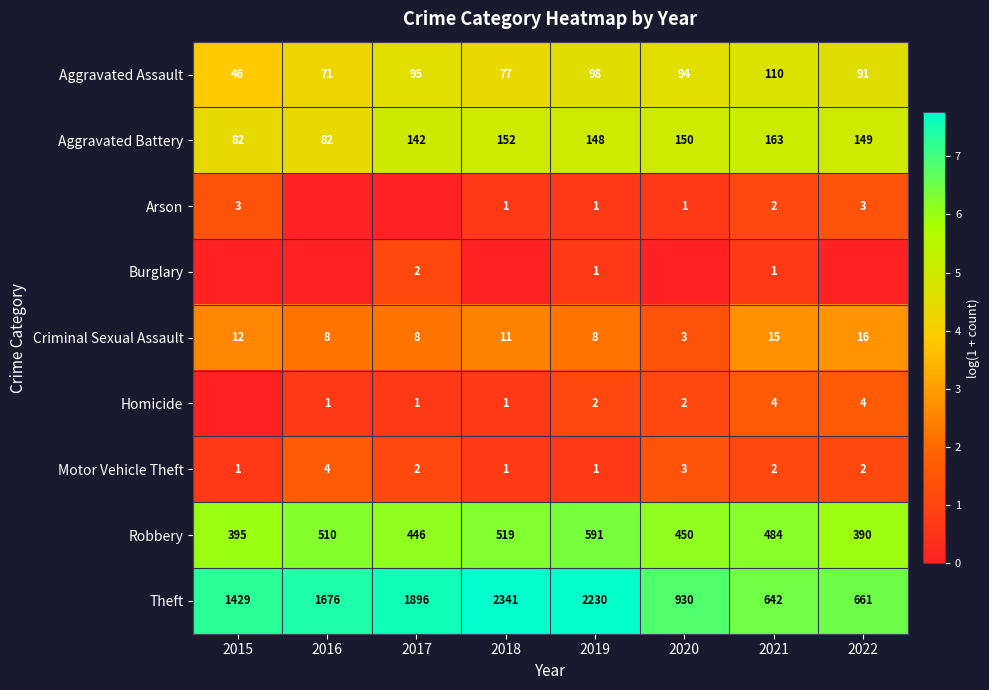

Which has a higher value, 2016 or 2018?

2018